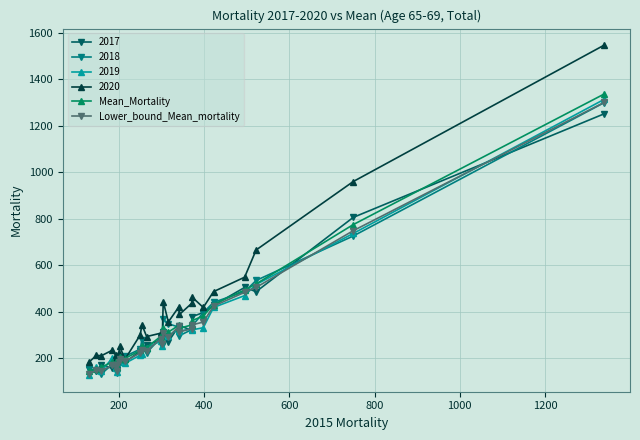

What is the value of the 2019 point at the 22nd from the left?

323.0